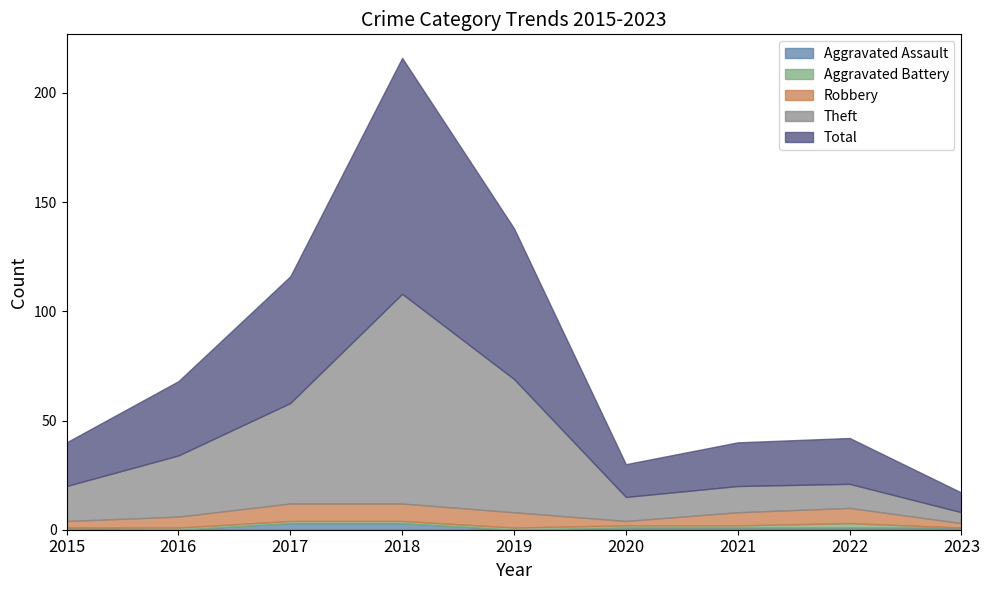

Which series has the largest total across all categories?

Total